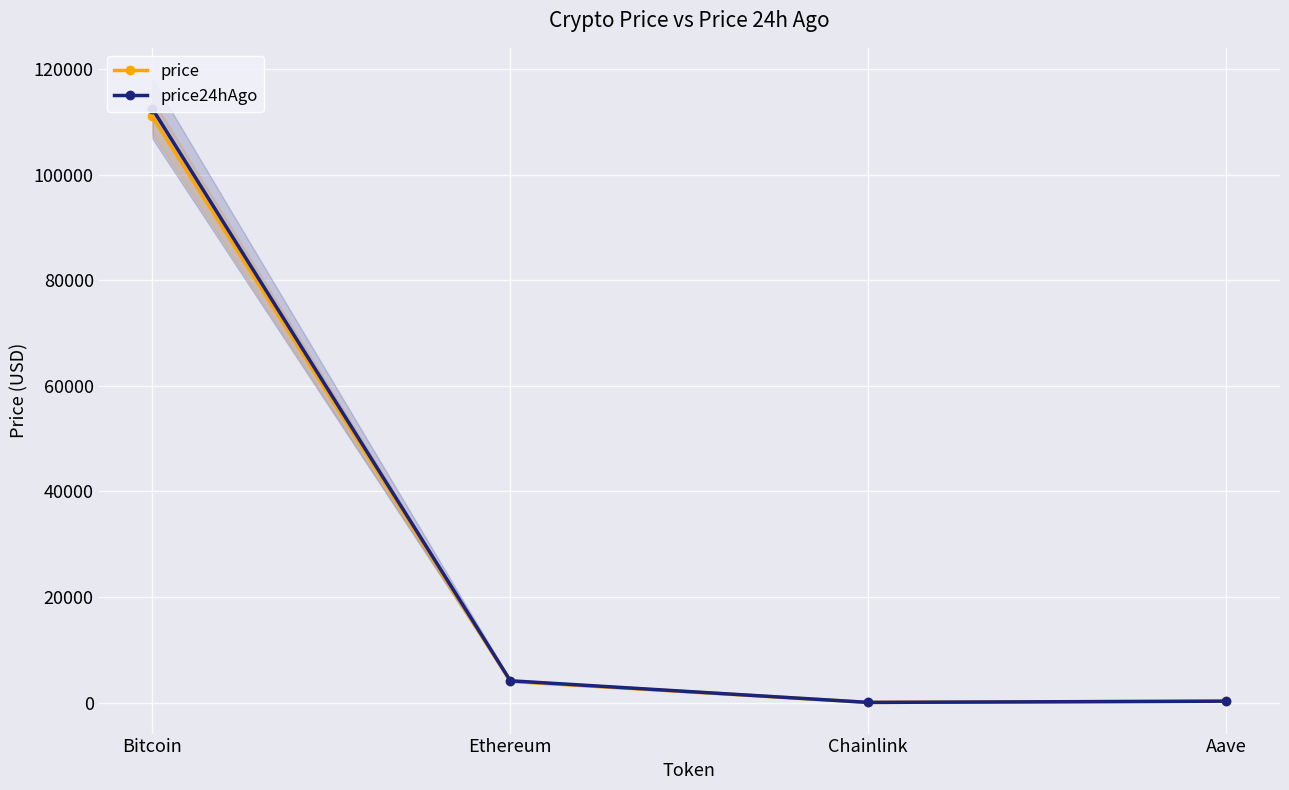

Is it true that price equals 3999.5 at Ethereum?

True